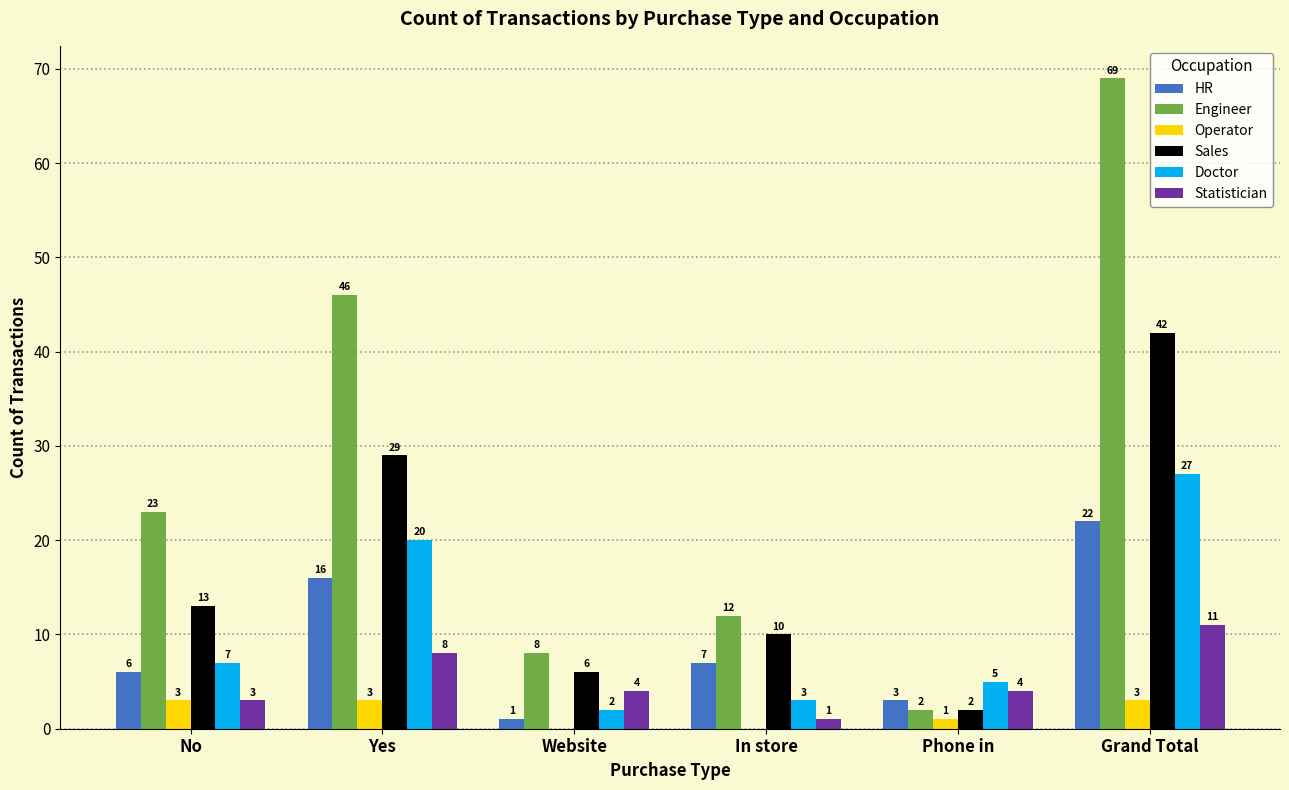

Between No and Website, which series saw the biggest shift?

Engineer